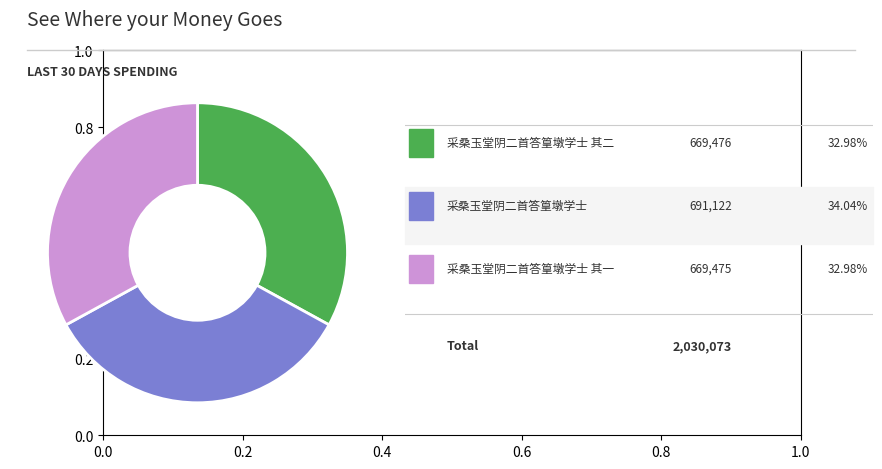

Does any single category account for the majority?

No